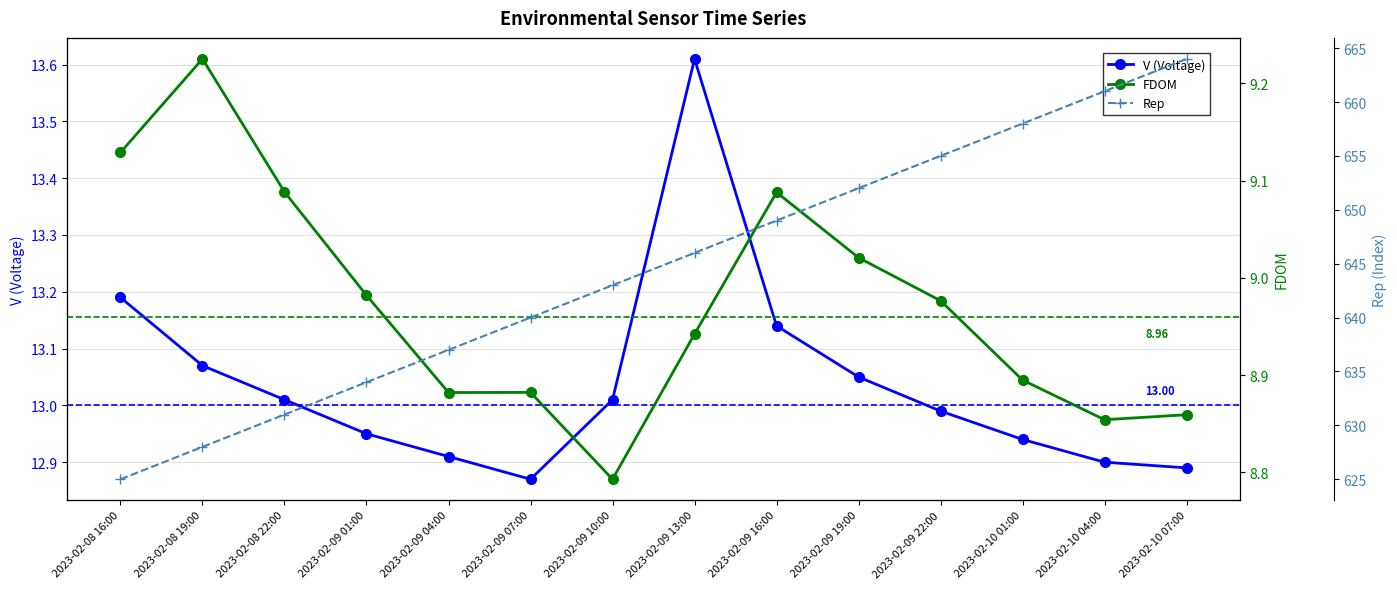

Between 2023-02-10 04:00 and 2023-02-10 07:00, which series saw the biggest shift?

Rep